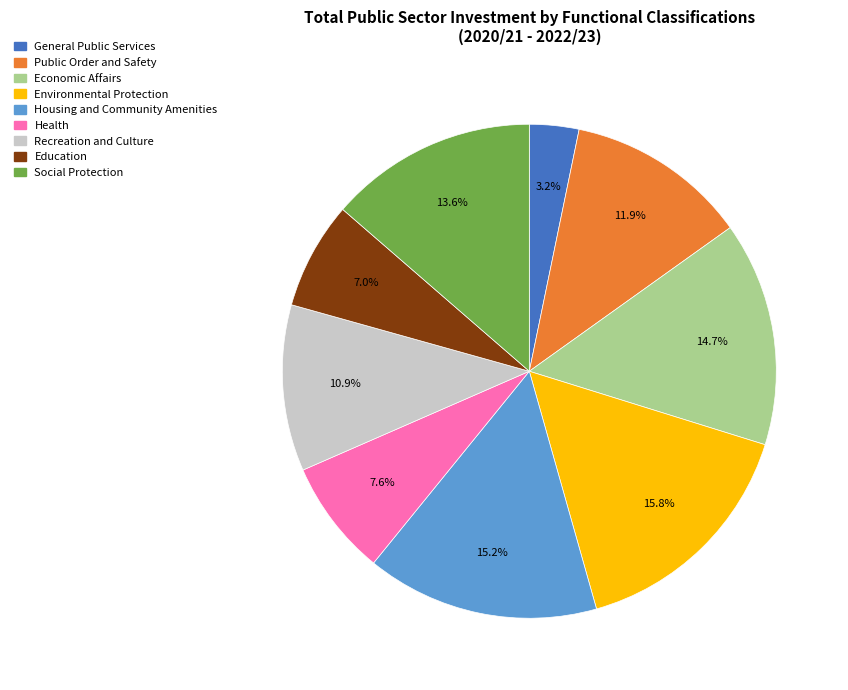

Is there a majority slice in this chart?

No